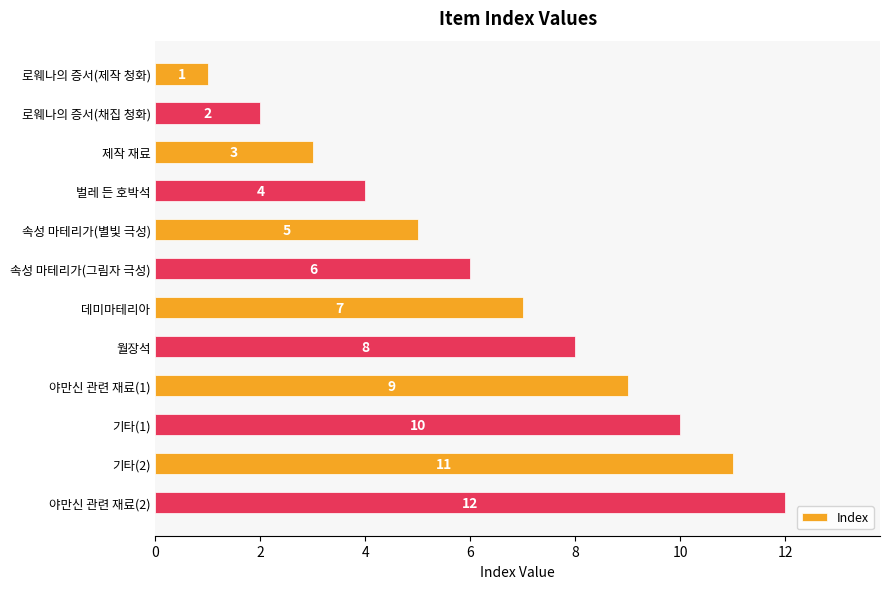

What value does the data have at 데미마테리아, to the nearest 5?

5